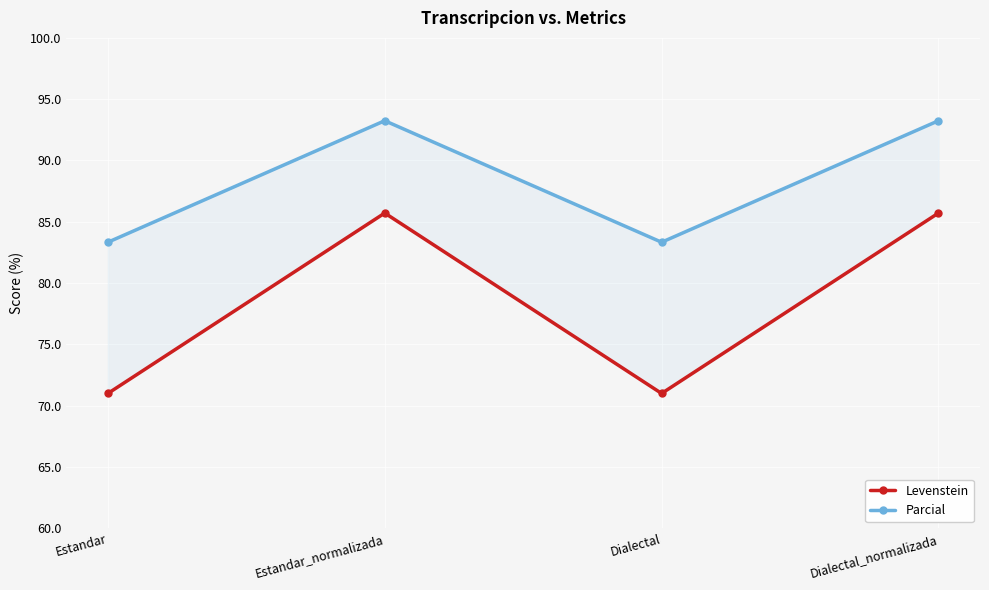

Which series has the largest total across all categories?

Parcial